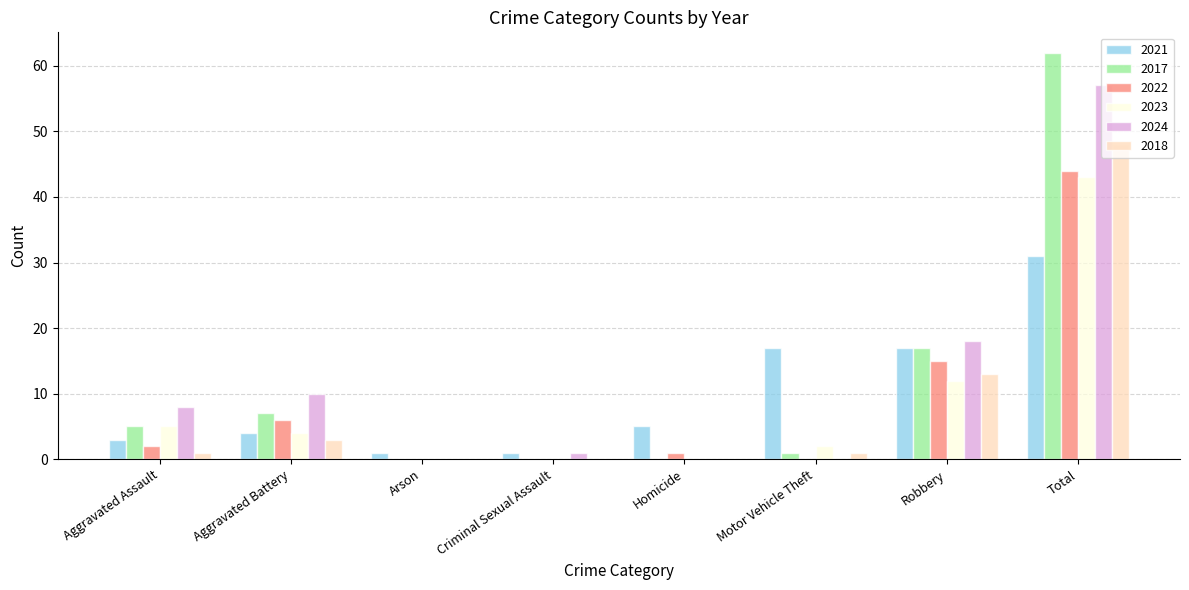

What is the sum of all 2021 values?

79